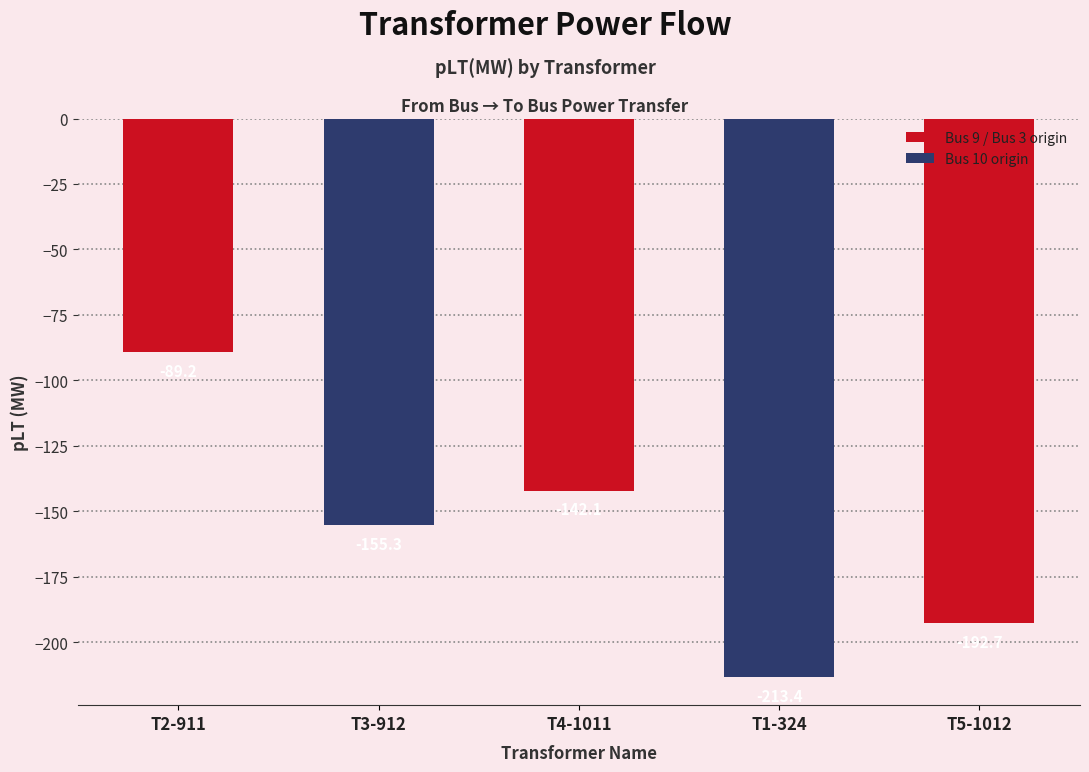

What is the average value?

-158.6